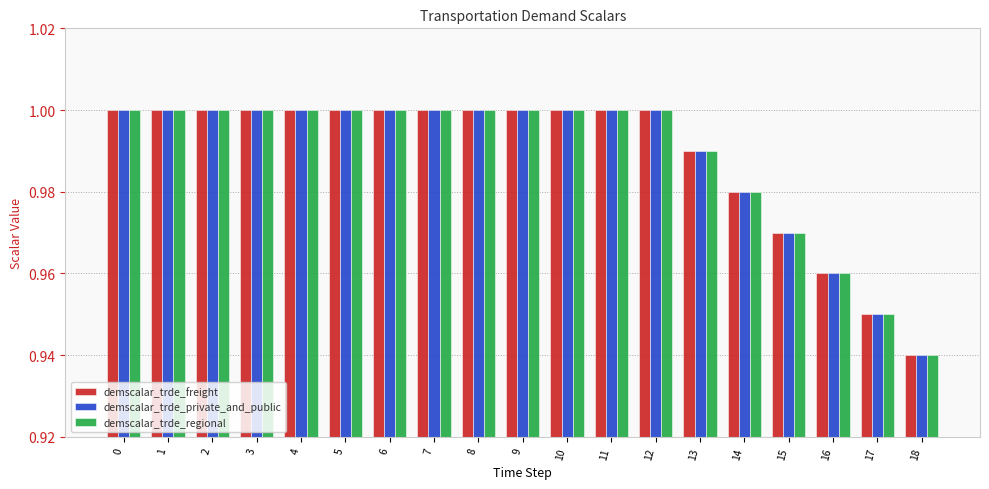

How many groups of bars are there?

19